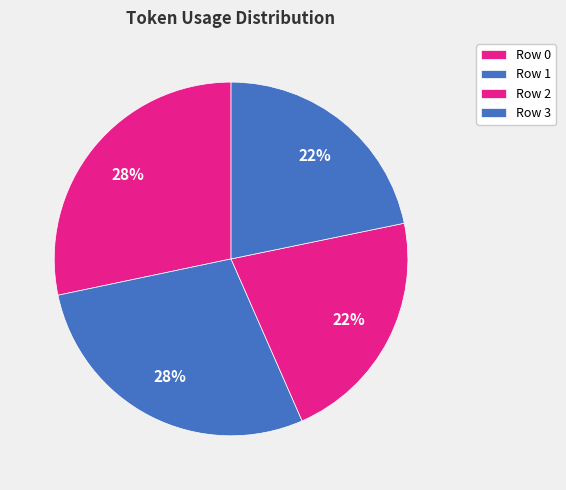

To the nearest percent, what portion does Row 0 represent?

28%